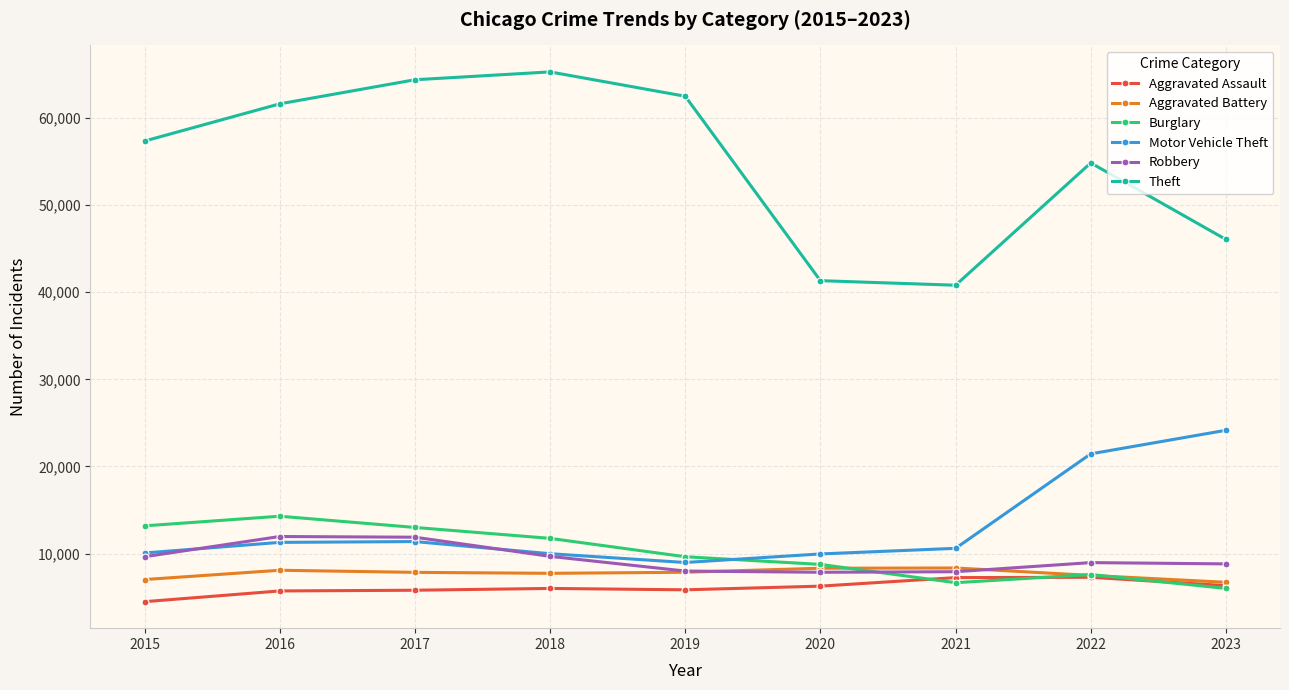

Which series has the largest total across all categories?

Theft